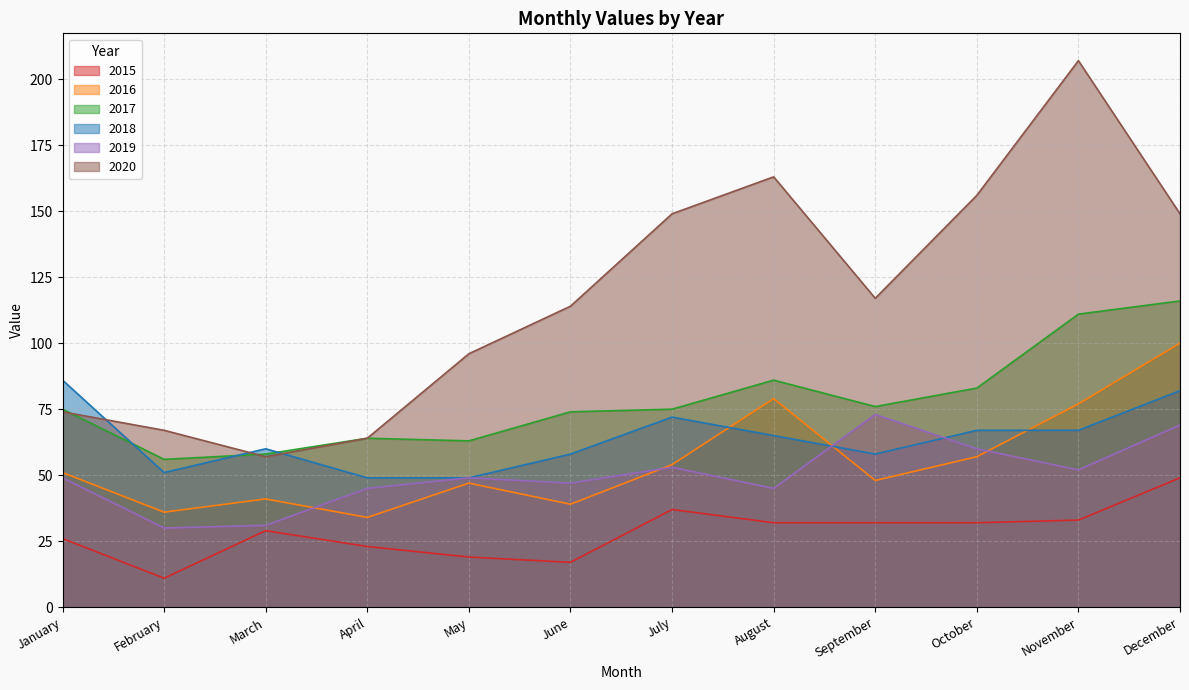

What is the lowest value of the 2019 series?

30